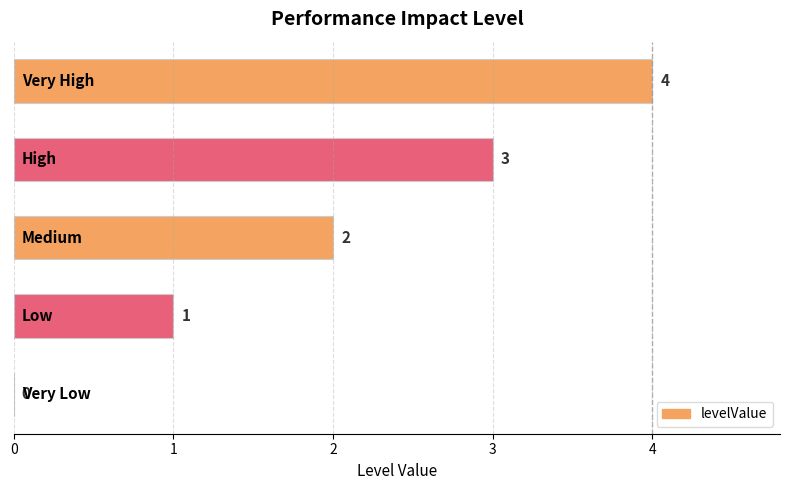

How many values are above zero?

4